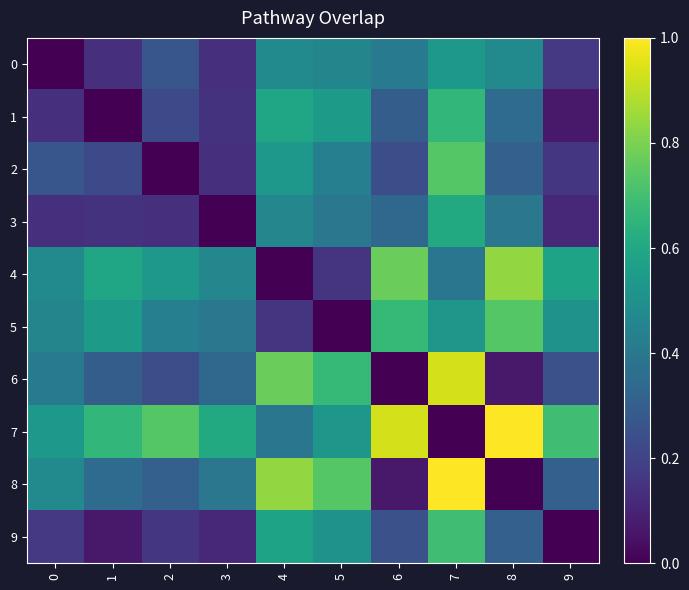

What is the greatest value displayed?

1.0